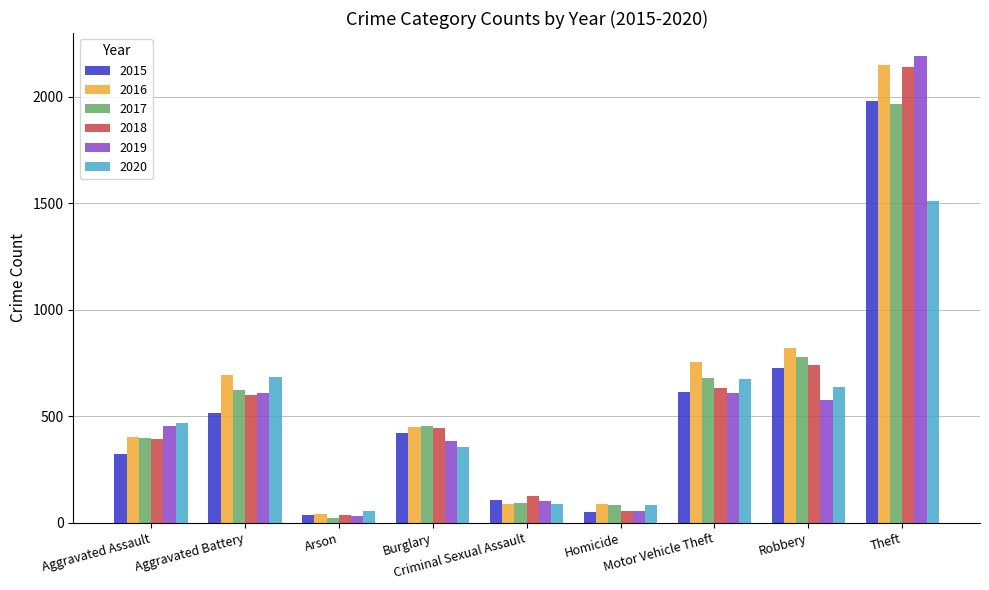

At which category is the sum across all series the highest?

Theft